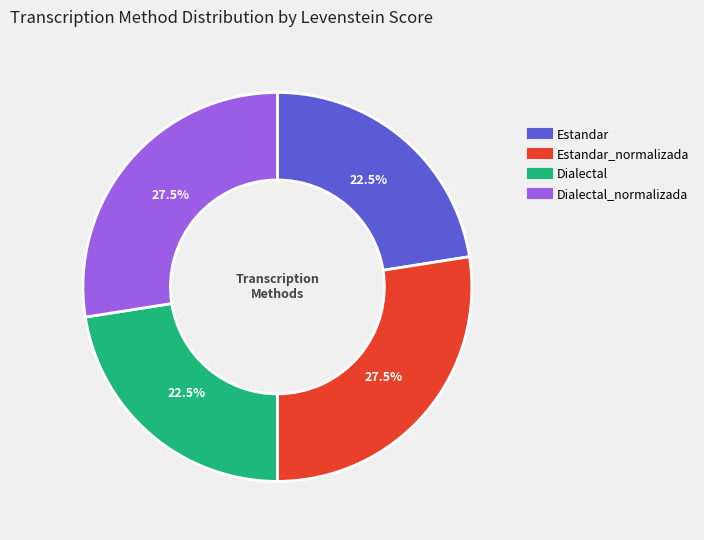

Is there a majority slice in this chart?

No